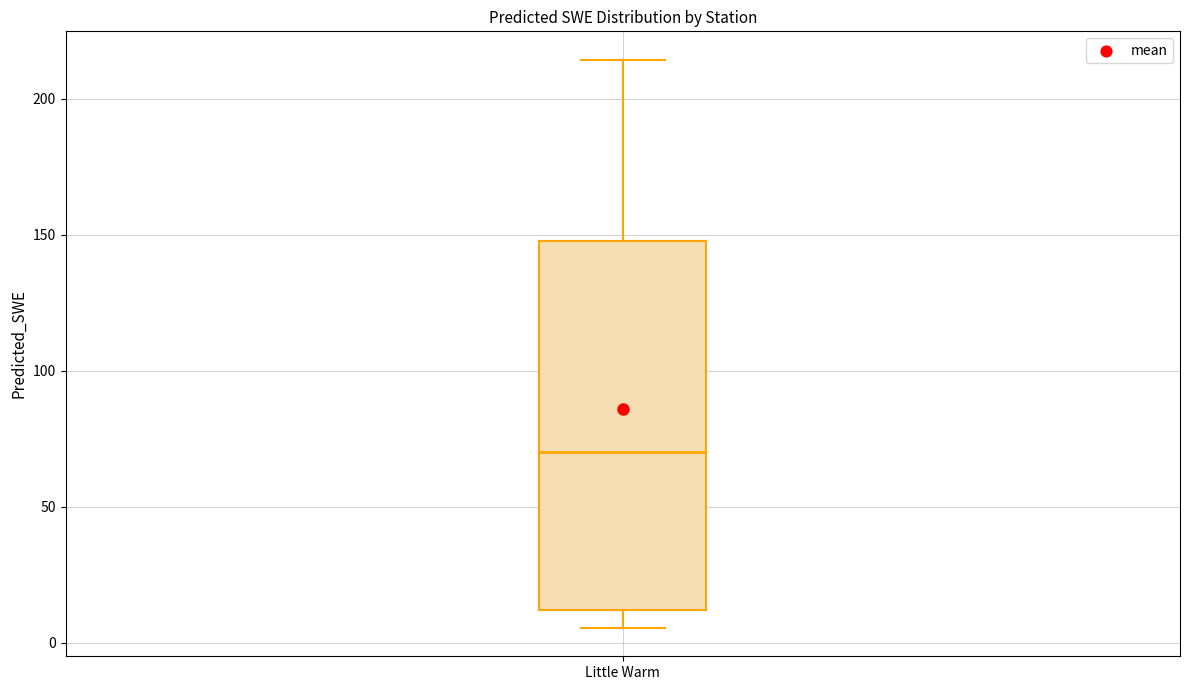

Read this box plot against the y-axis: the position of the median line, the range covered by the box, and the ends of both whiskers. The values are not printed on the chart, so give them approximately, as read against the axis.

median 70, box 10 to 150, whiskers 5 to 215